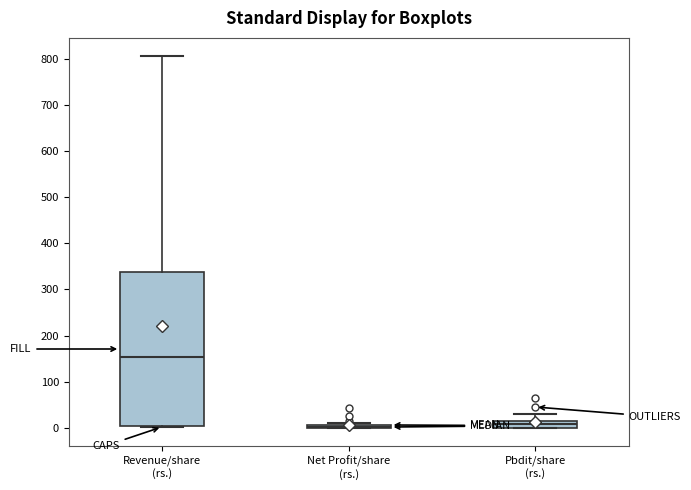

Which box is the tallest, from its lower edge to its upper edge?

Revenue/share (rs.)